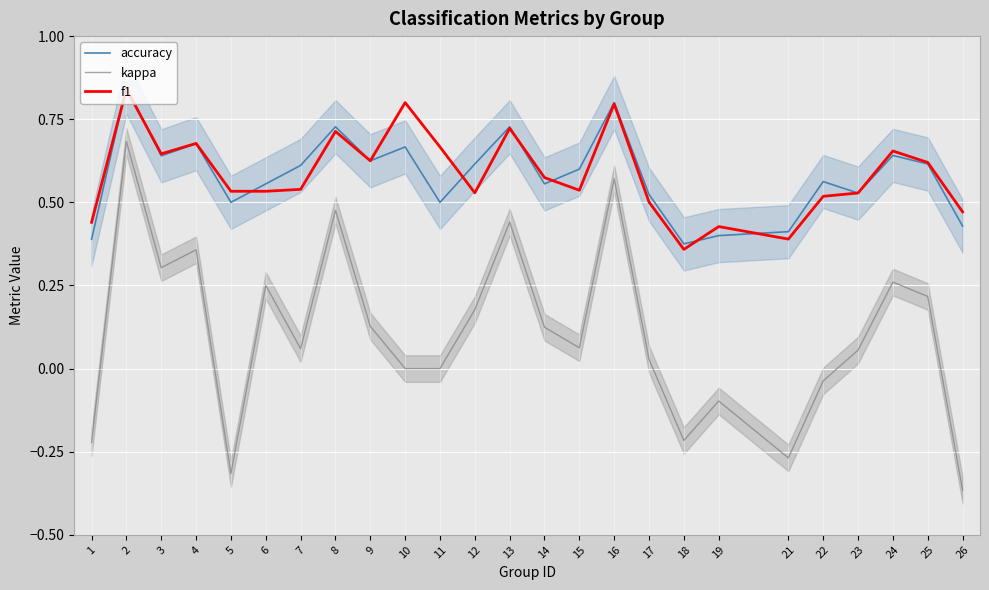

What is the difference between the highest and lowest values at 13?

0.3